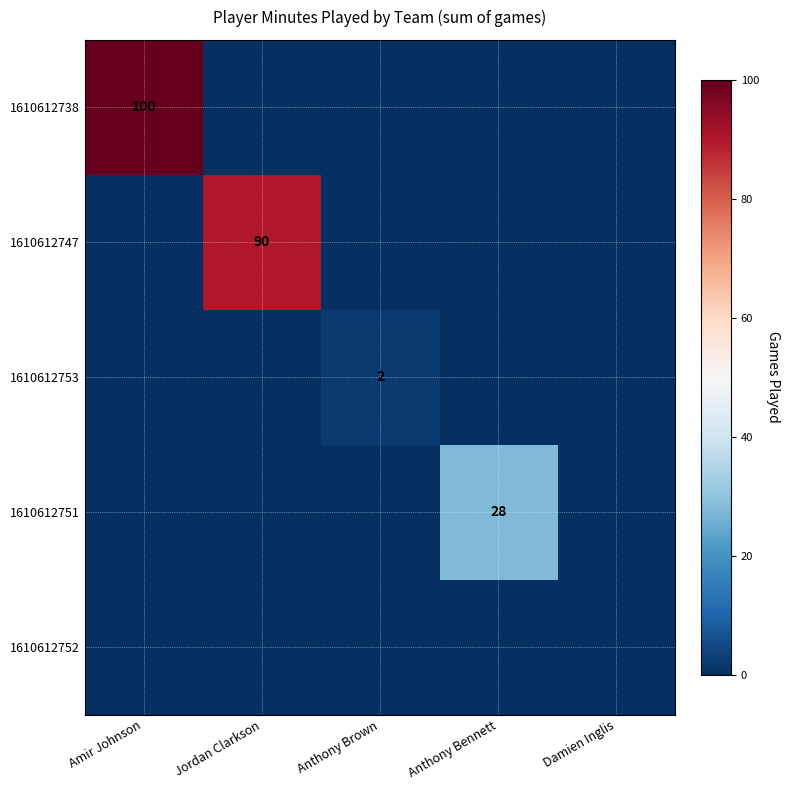

At Anthony Bennett, list the series in order from smallest to largest.

1610612738, 1610612747, 1610612753, 1610612752, 1610612751